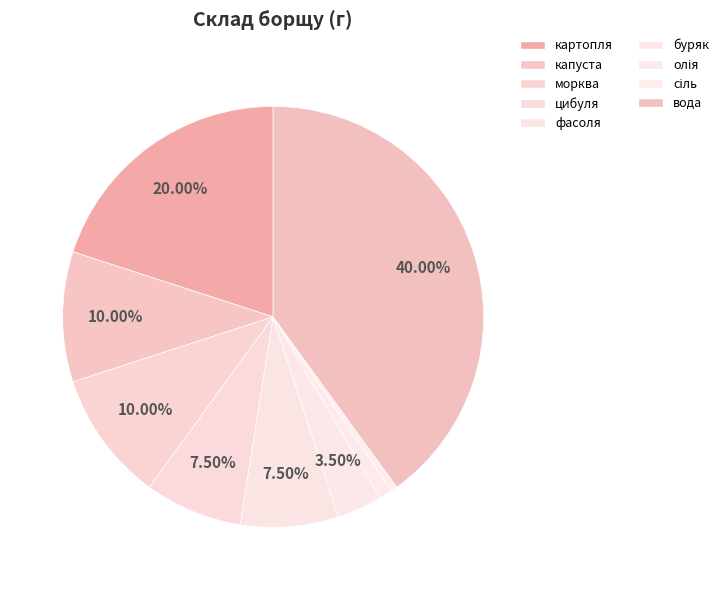

Count the number of slices in the pie.

9